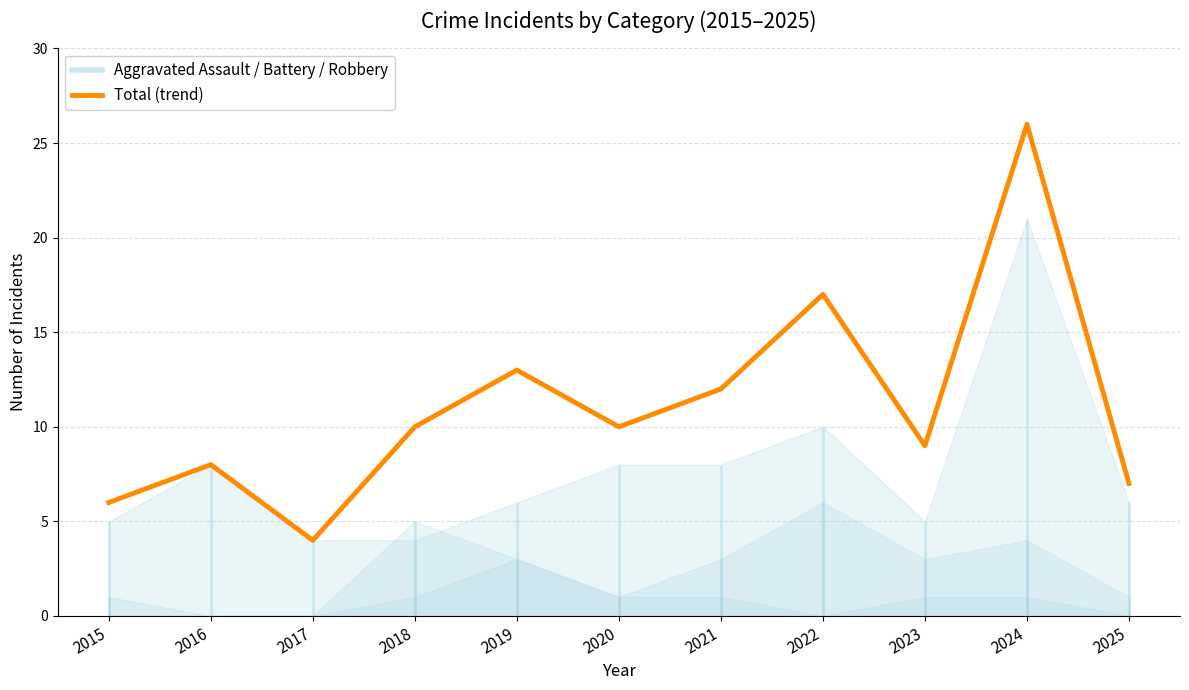

Reading left to right, extract all data points from this chart.

2015=6	2016=8	2017=4	2018=10	2019=13	2020=10	2021=12	2022=17	2023=9	2024=26	2025=7